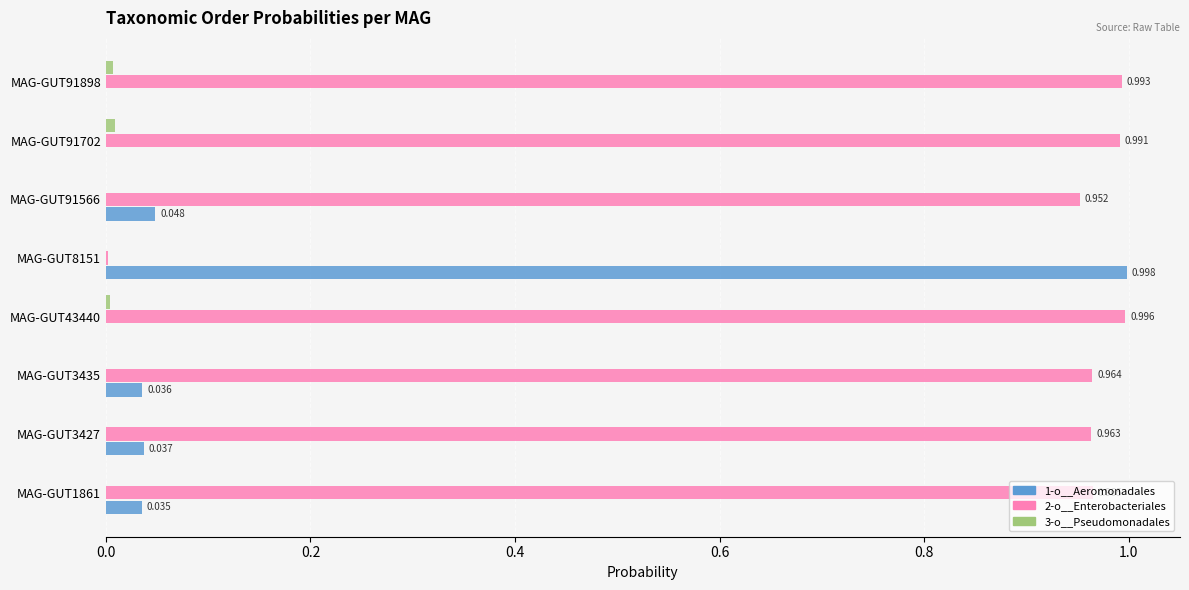

What is the difference between the second highest and minimum values in the 2-o__Enterobacteriales series?

1.0